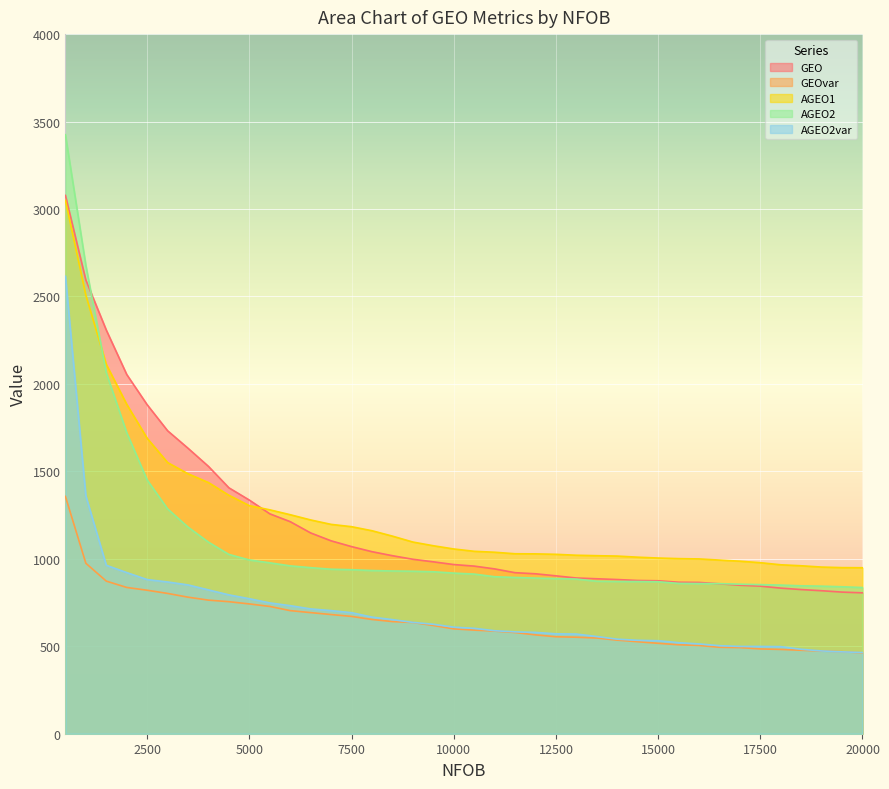

What are all the series names shown in the legend?

GEO, GEOvar, AGEO1, AGEO2, AGEO2var